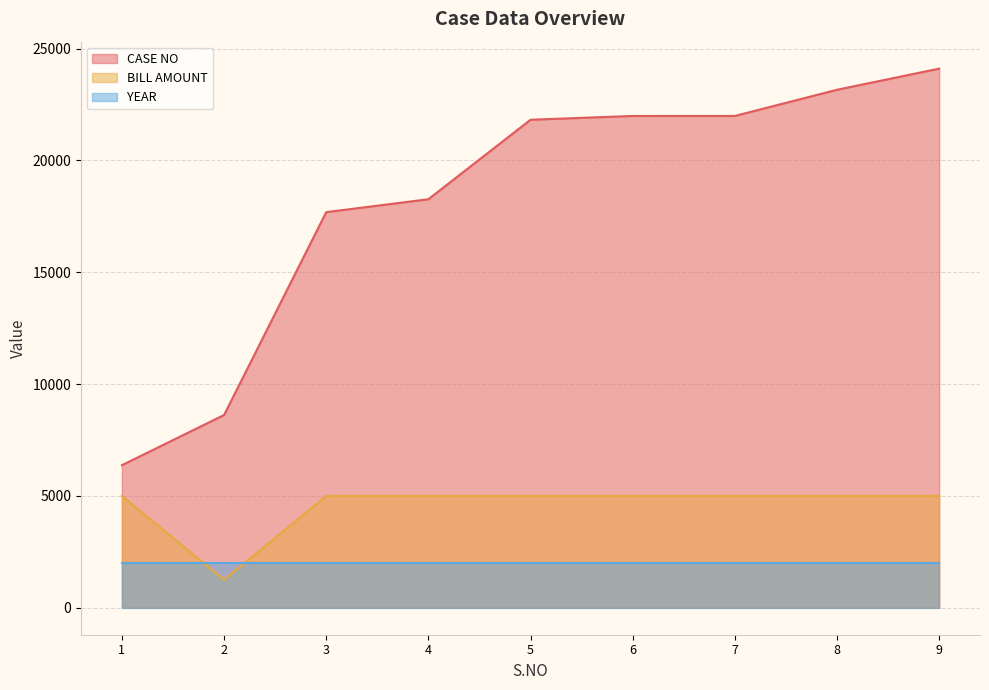

What is the value of the BILL AMOUNT point at the 9th from the left?

5000